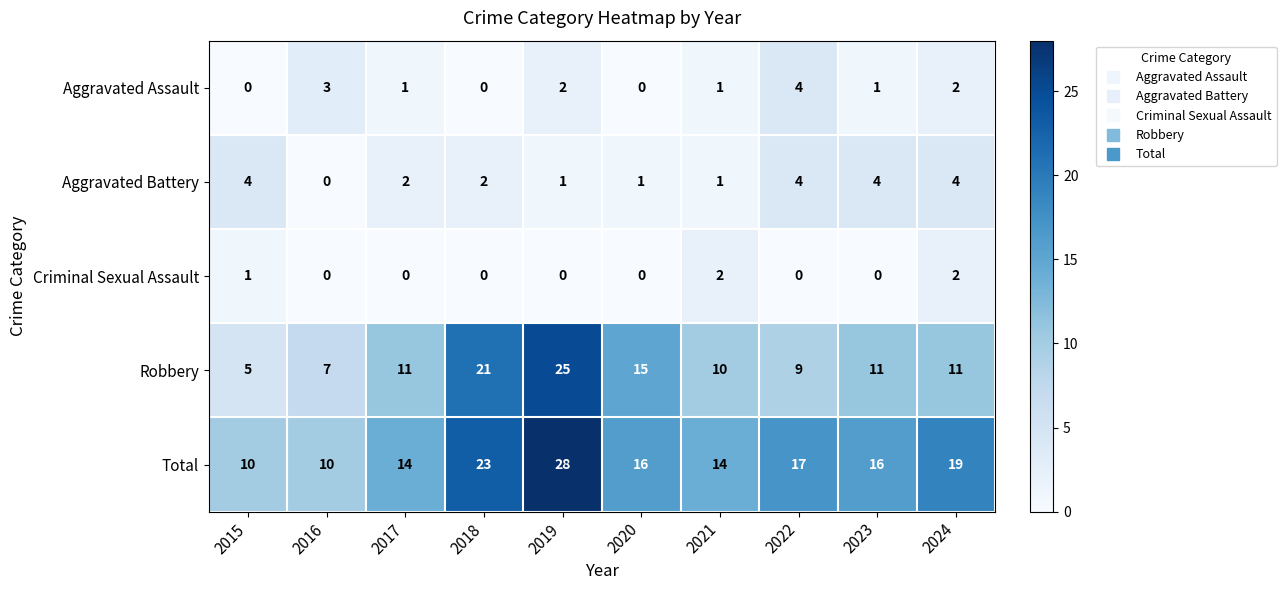

What is the difference between the maximum and minimum values in the Aggravated Battery series?

4